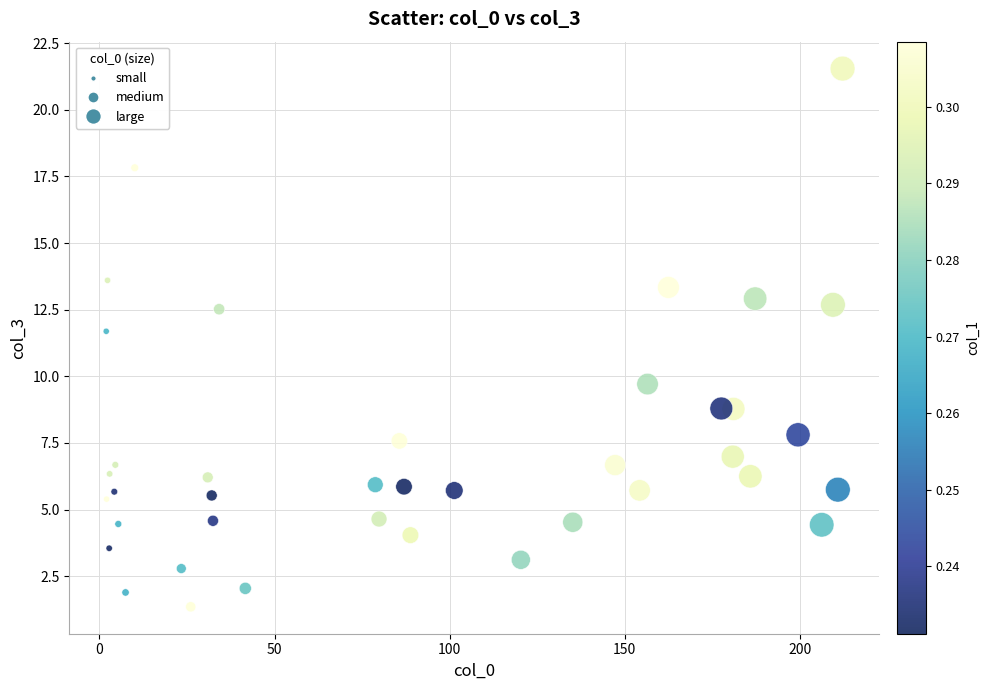

What Y value in the scatter plot is closest to 11?

11.7